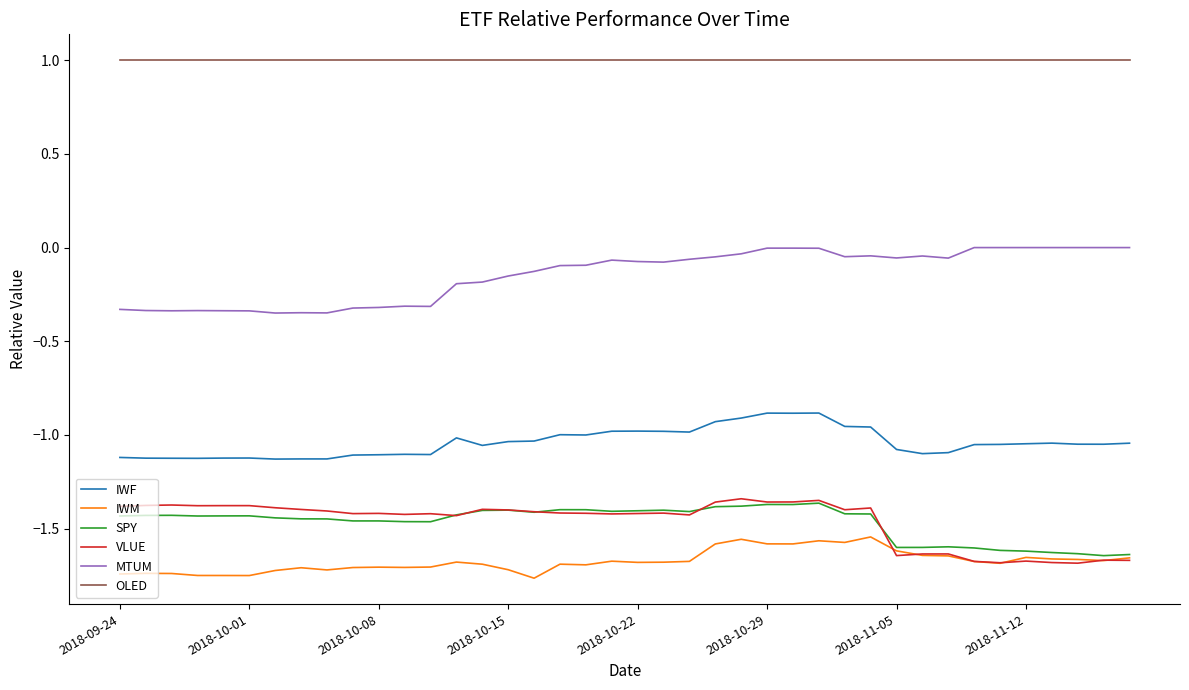

True or false: VLUE and OLED cross at least once.

False